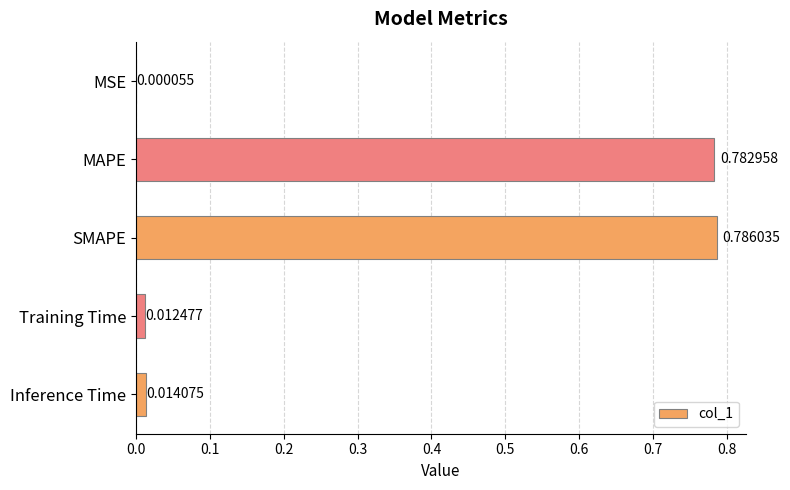

Where is the data nearest to the value 0?

MSE